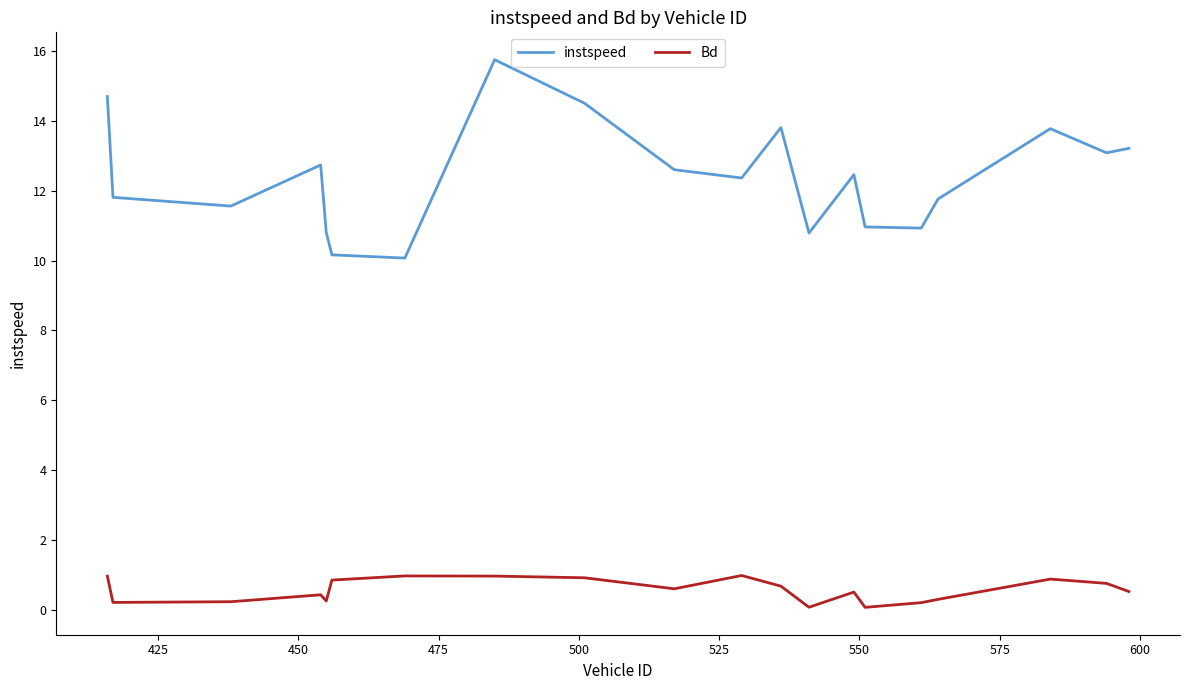

Which series has the widest spread of values?

instspeed